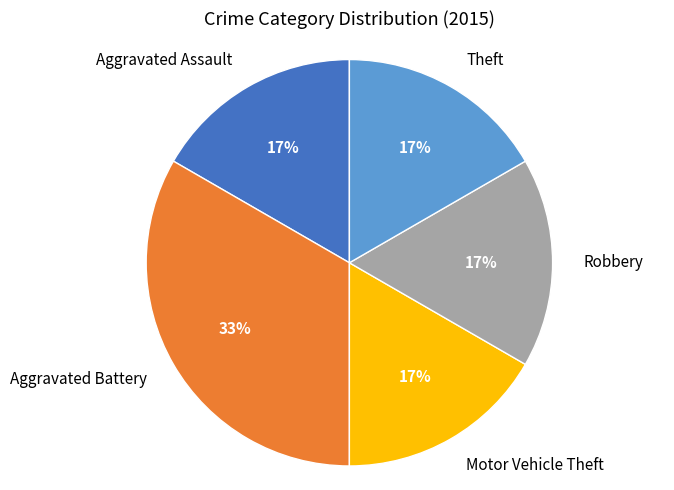

To the nearest percent, what is the average slice percentage?

20%